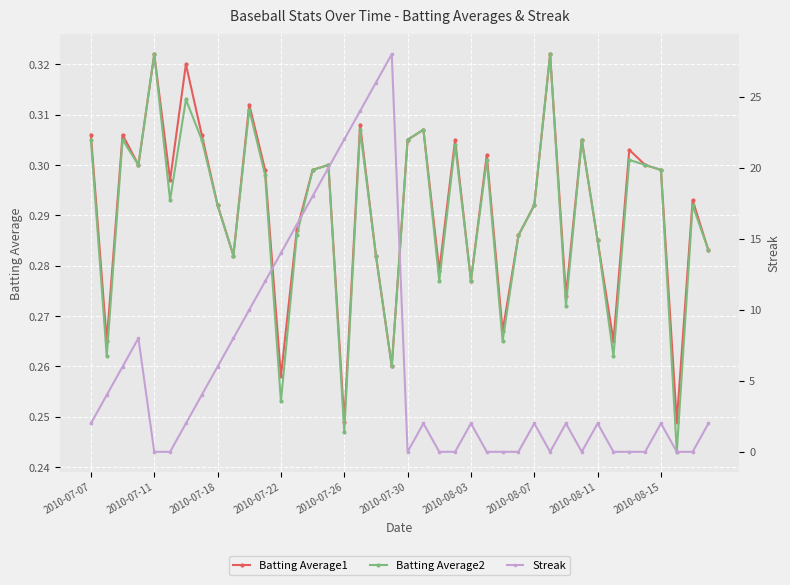

True or false: Batting Average1 has more than 1 points higher than both neighbors.

True